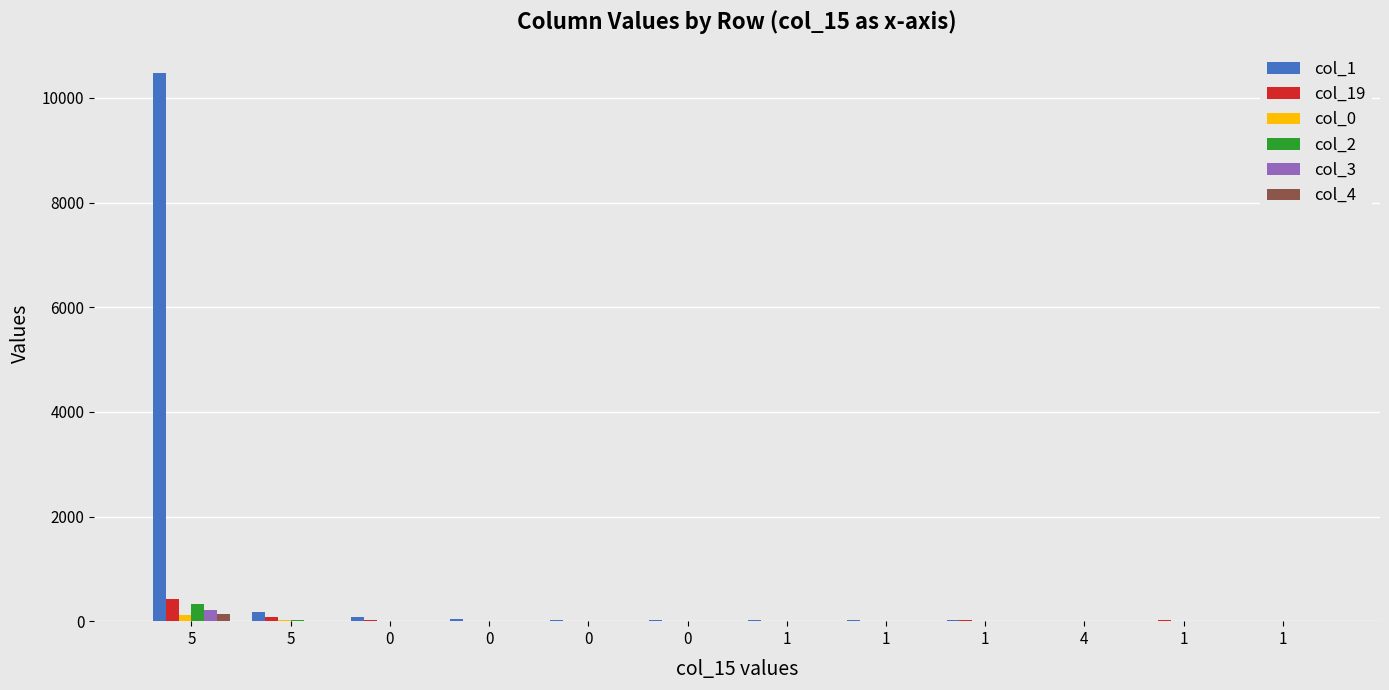

Rank the categories by col_19 value from highest to lowest.

5, 5, 0, 1, 1, 0, 1, 1, 4, 0, 1, 0